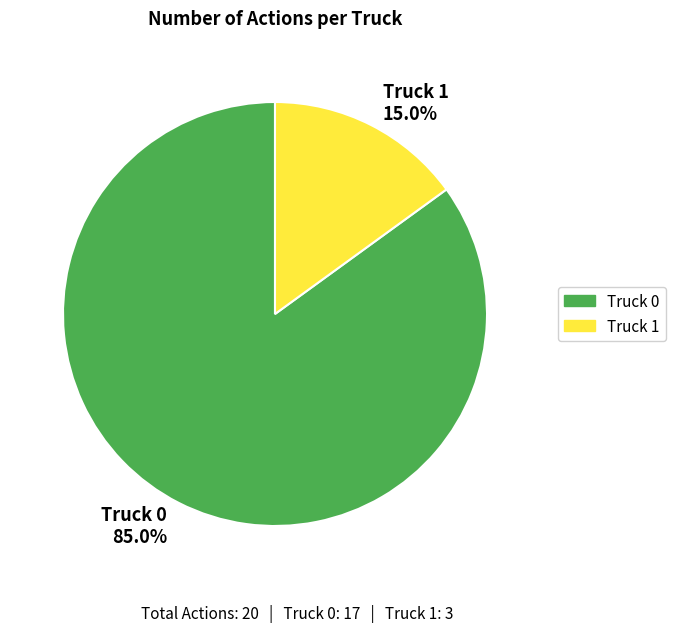

Do Truck 0 and Truck 1 together represent more than half of the pie?

Yes